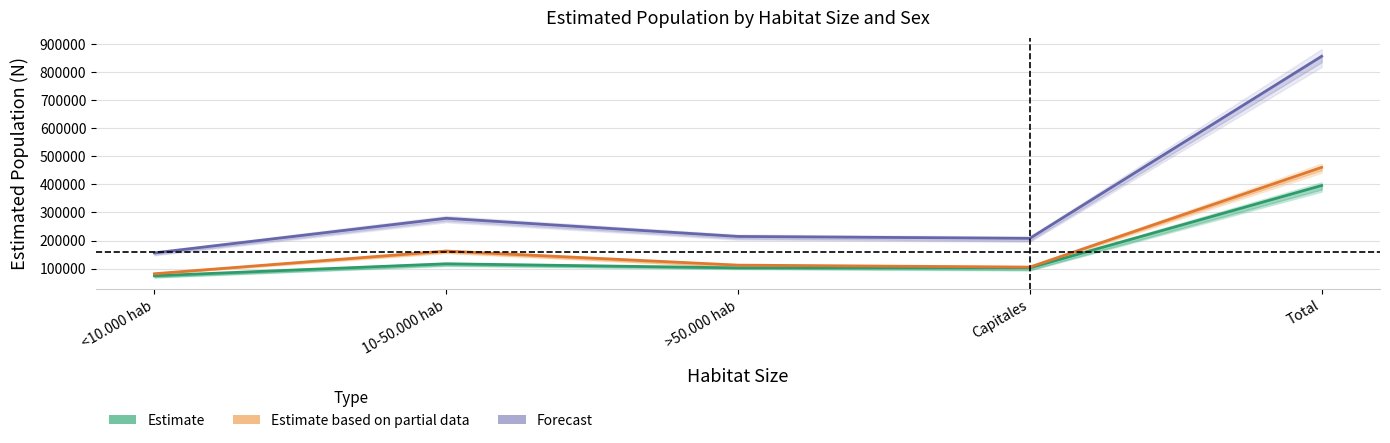

What is the difference between the highest and lowest values at 10-50.000 hab?

162330